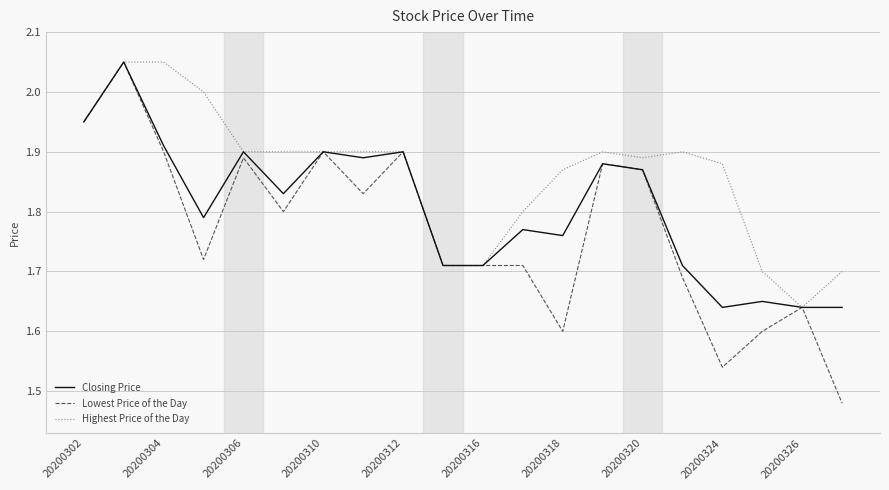

Is this an area chart (filled region under the line)?

No